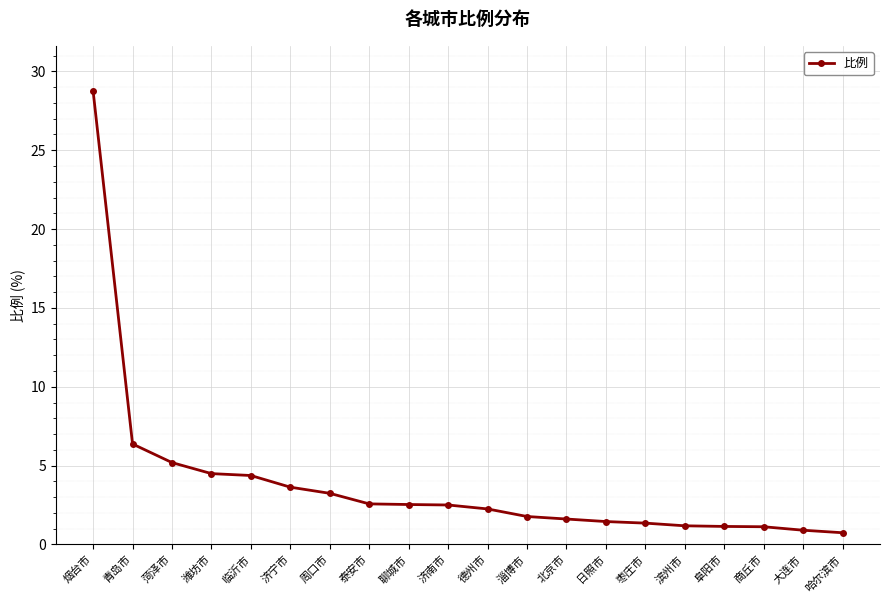

Where is the data nearest to the value 14?

青岛市